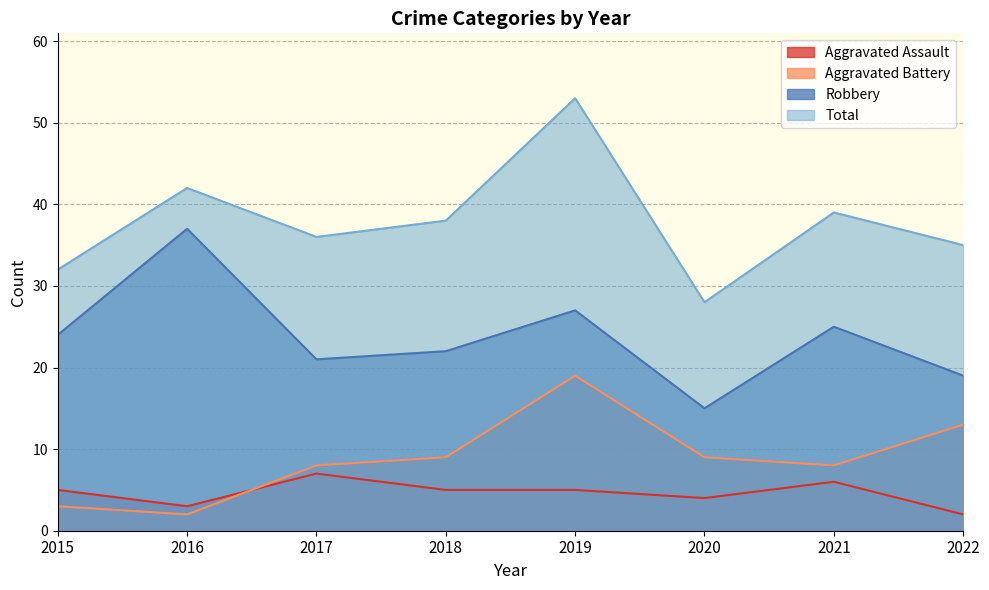

At which category does the chart reach its peak across all series?

2019